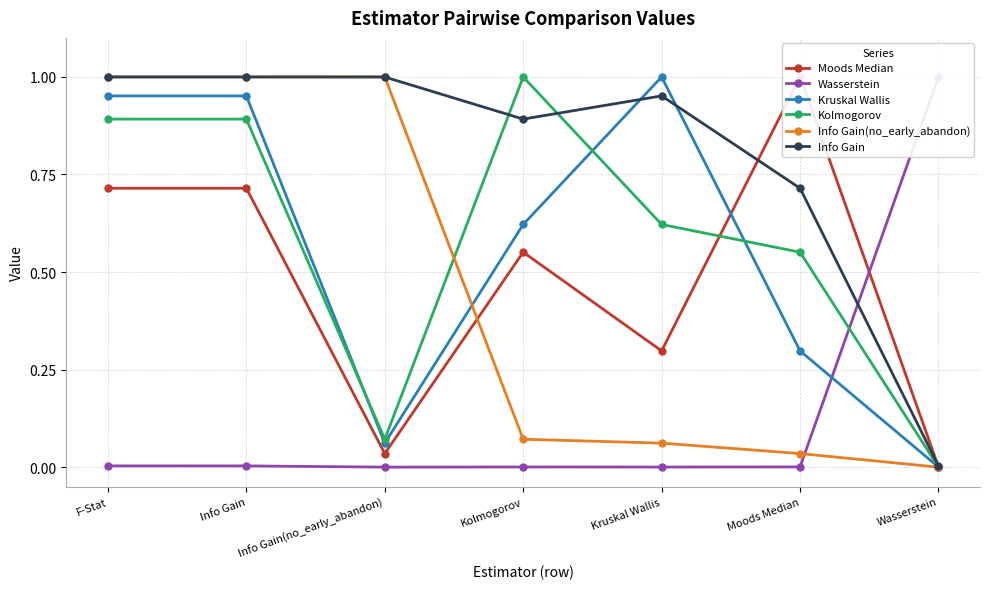

Is the value of Wasserstein at Info Gain(no_early_abandon) greater than the value of Kruskal Wallis at Wasserstein?

No